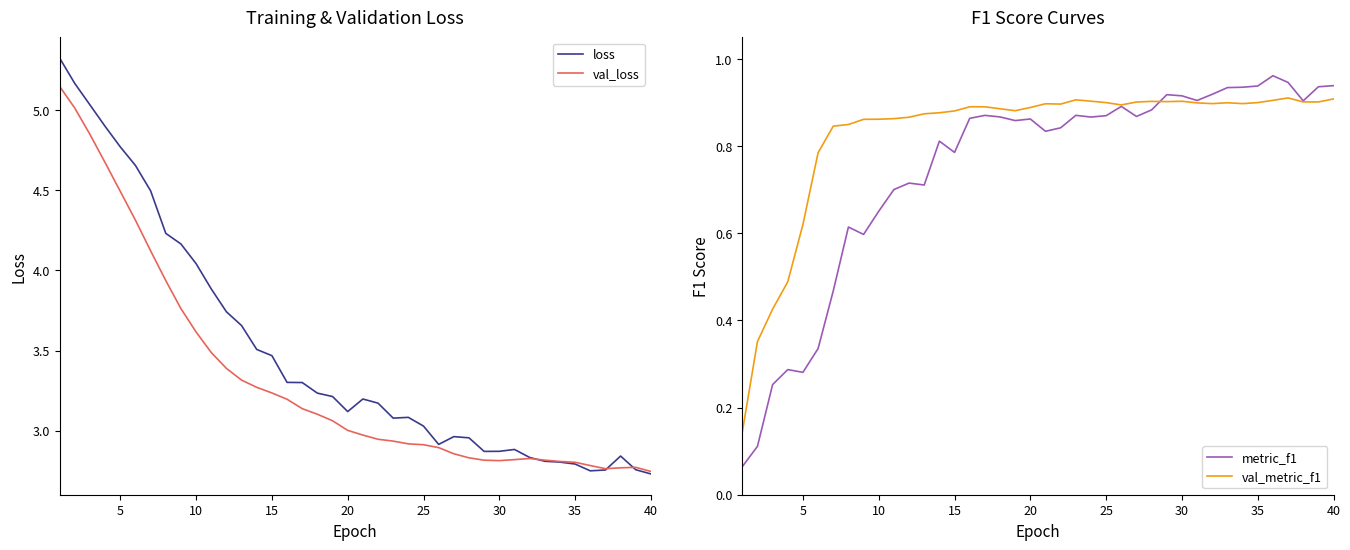

Does the chart display data point markers on the line(s)?

No